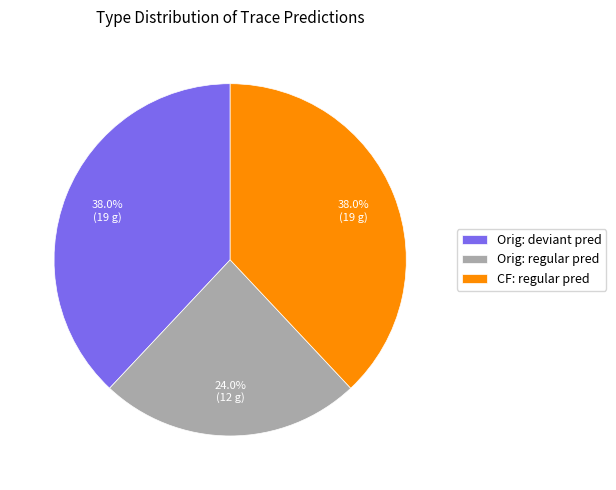

What is the ratio of the value at Orig: deviant pred to the value at Orig: regular pred?

1.6